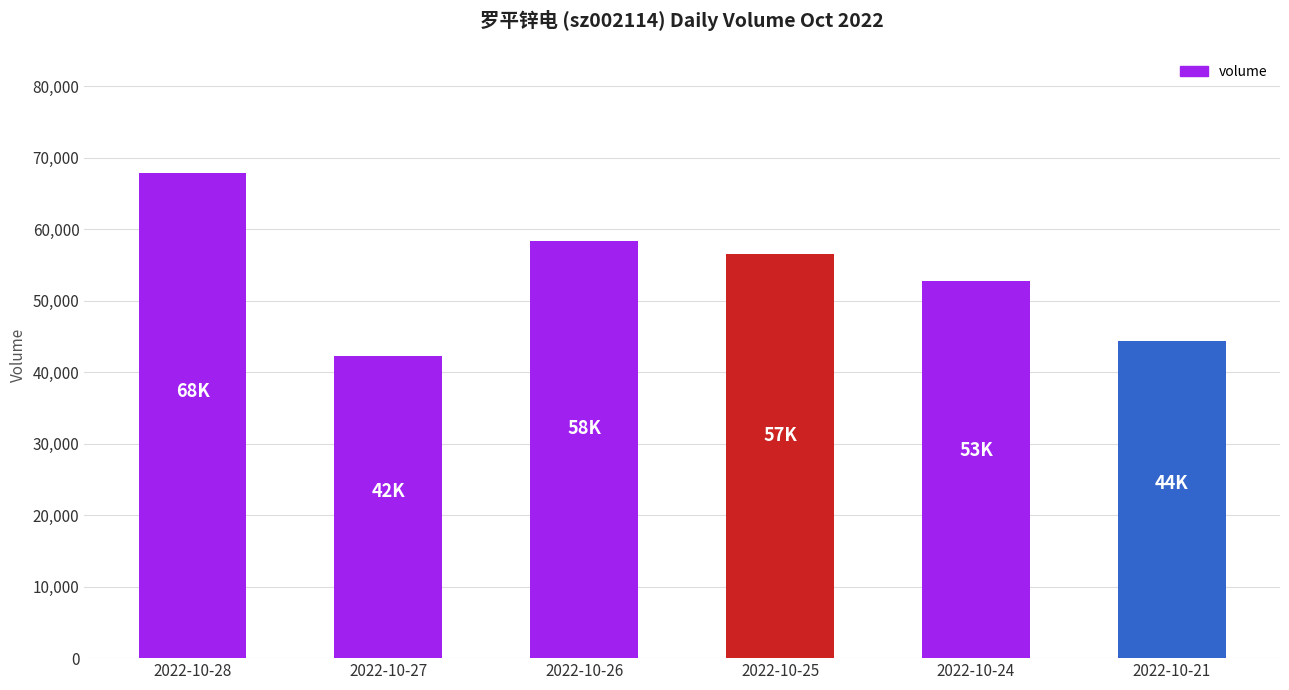

The chart shows a value of 42253 at 2022-10-27. True or false?

True